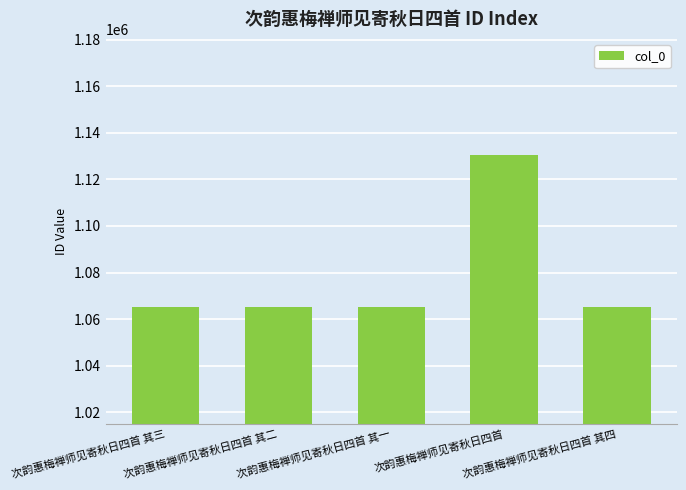

What is the difference between the values at 次韵惠梅禅师见寄秋日四首 其二 and 次韵惠梅禅师见寄秋日四首 其三?

1